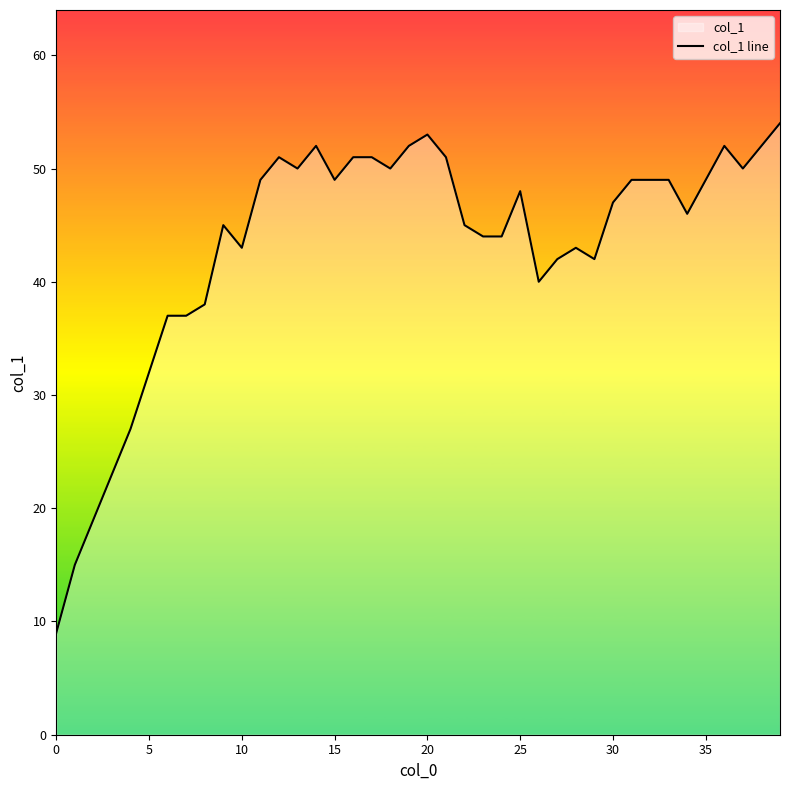

What is the difference between the maximum and minimum values?

45